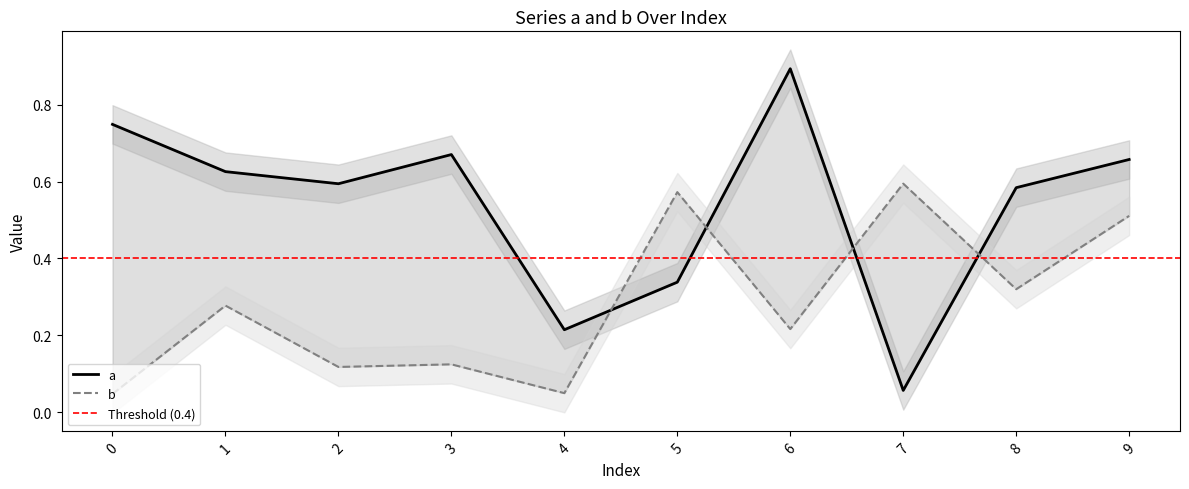

List the series in order of their peak value, lowest first.

b, a